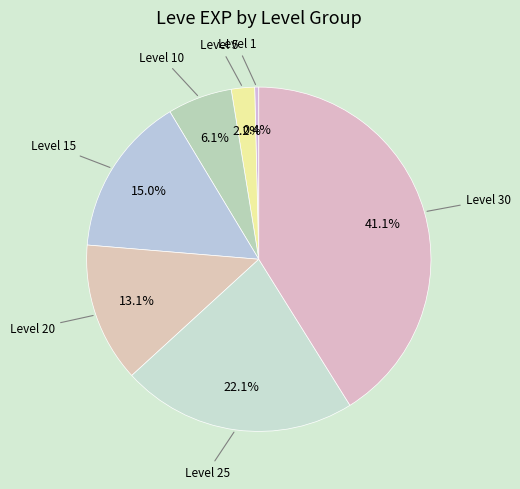

How many slices are in this pie chart?

7